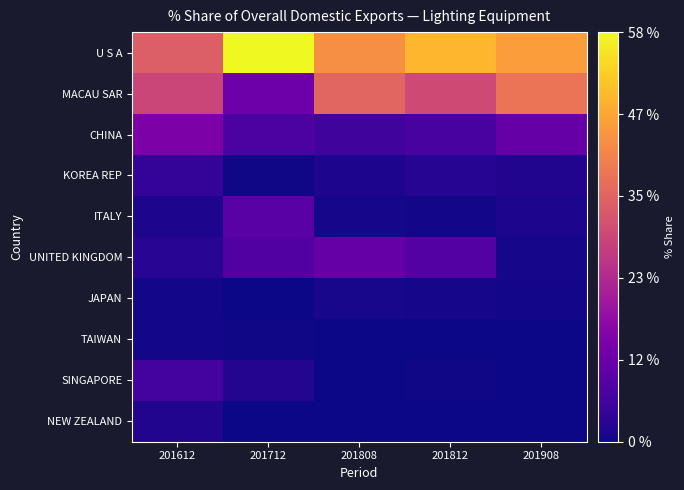

Reading left to right, what are all the values shown in this chart?

U S A: 201612=33.9	201712=58.5	201808=43.0	201812=49.2	201908=45.3
MACAU SAR: 201612=29.0	201712=12.1	201808=35.3	201812=30.0	201908=38.2
CHINA: 201612=14.4	201712=7.4	201808=5.8	201812=6.7	201908=11.1
KOREA REP: 201612=4.2	201712=0.4	201808=1.5	201812=2.4	201908=1.8
ITALY: 201612=1.6	201712=9.2	201808=0.8	201812=0.6	201908=1.6
UNITED KINGDOM: 201612=2.8	201712=8.2	201808=11.0	201812=8.6	201908=0.9
JAPAN: 201612=0.6	201712=0.2	201808=1.0	201812=0.8	201908=0.6
TAIWAN: 201612=0.7	201712=0.3	201808=0.1	201812=0.0	201908=0.2
SINGAPORE: 201612=6.3	201712=2.2	201808=0.0	201812=0.2	201908=0.2
NEW ZEALAND: 201612=2.0	201712=0.0	201808=0.0	201812=0.0	201908=0.0